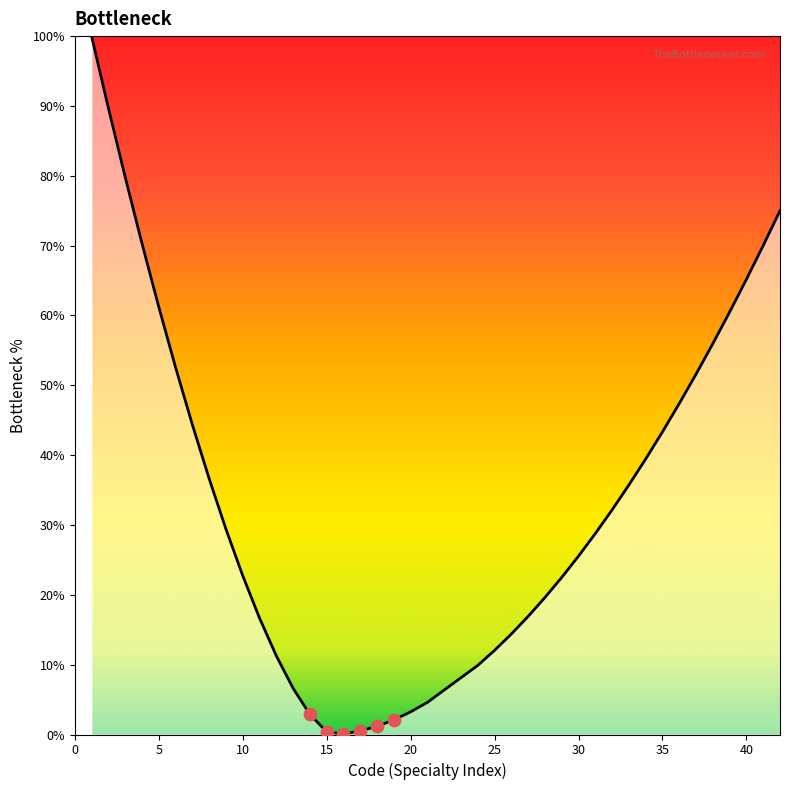

What is the maximum value shown in the chart?

100.0